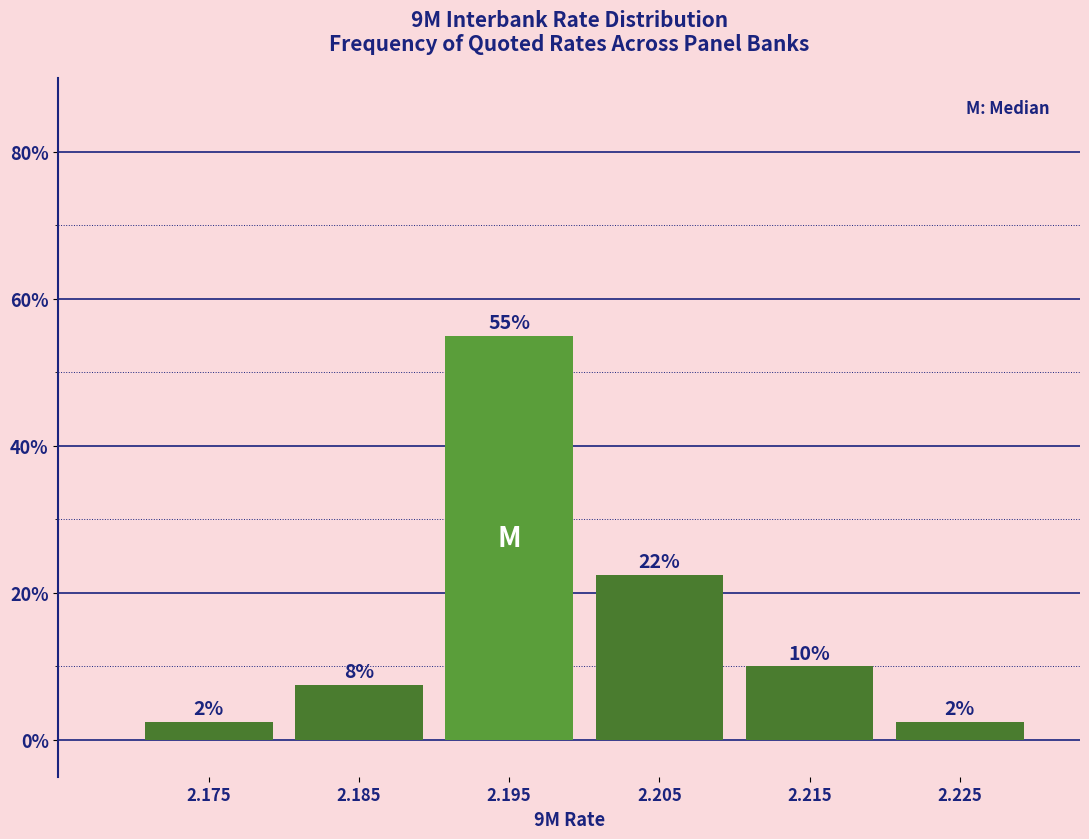

Are the bars horizontal?

No